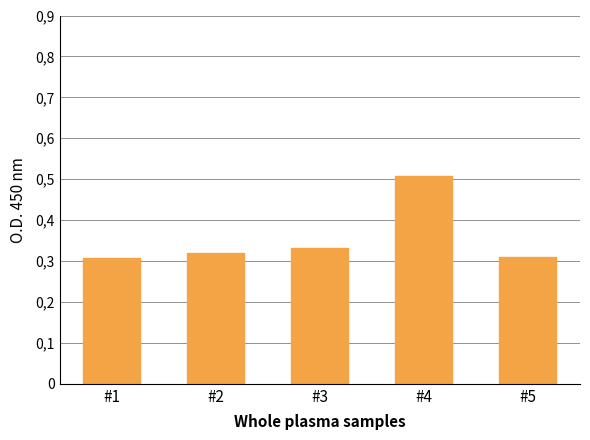

List the labels in order of value, largest first.

#4, #3, #2, #5, #1